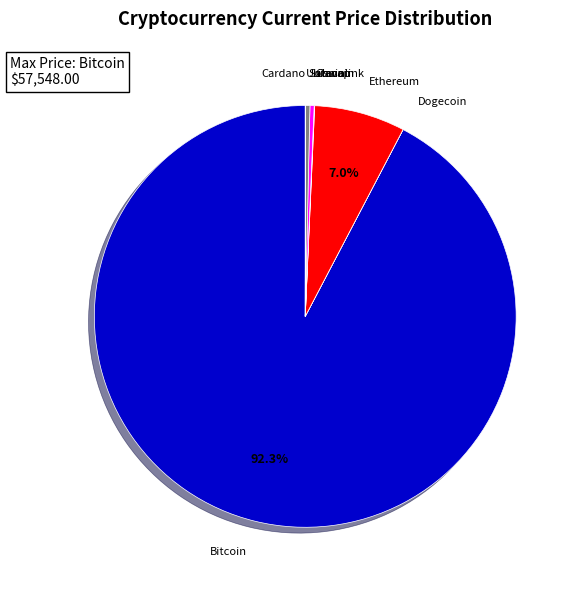

Is there any slice that represents more than half of the pie?

Yes